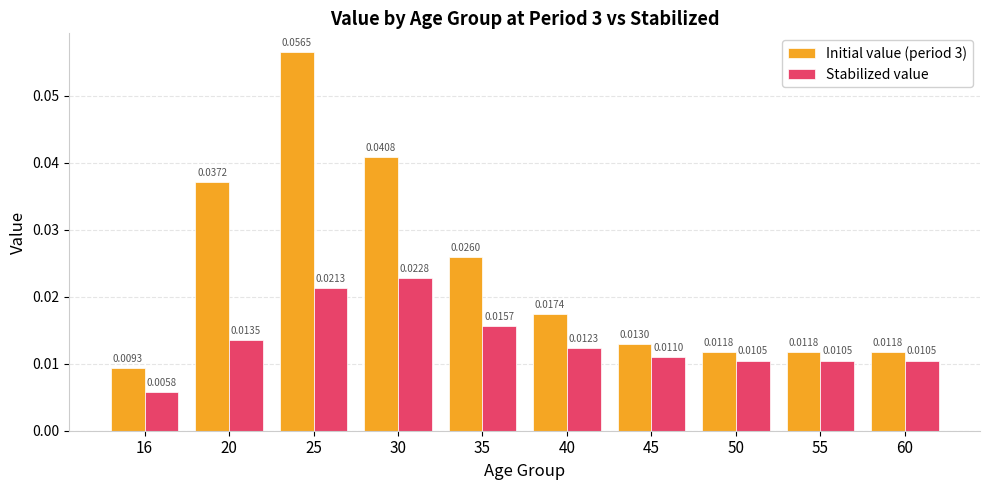

Which series has the largest total across all categories?

Initial value (period 3)